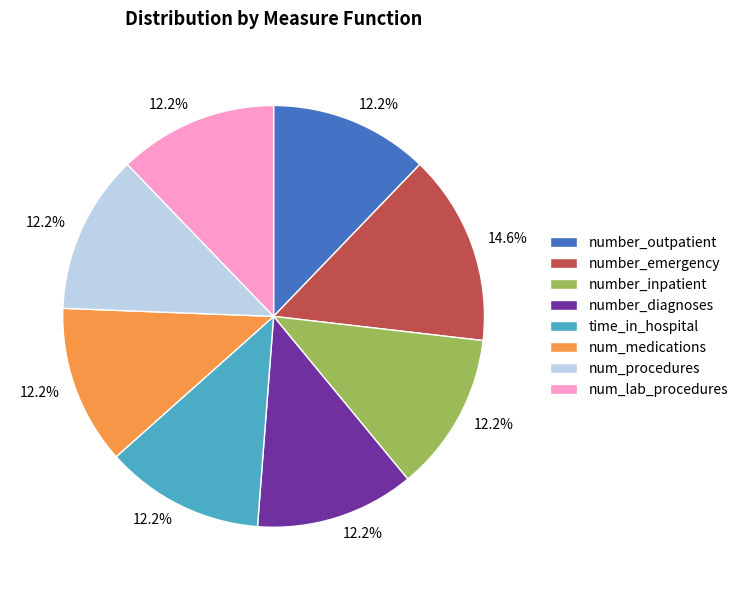

Which has a higher value, number_emergency or number_outpatient?

number_emergency